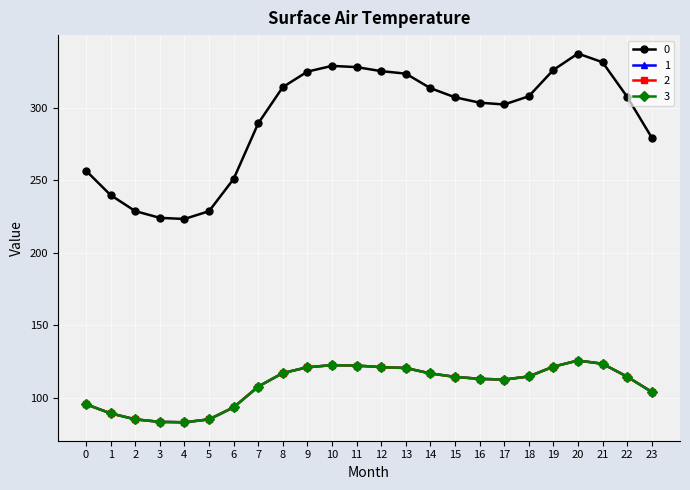

At which category does 3 reach its first local peak?

10